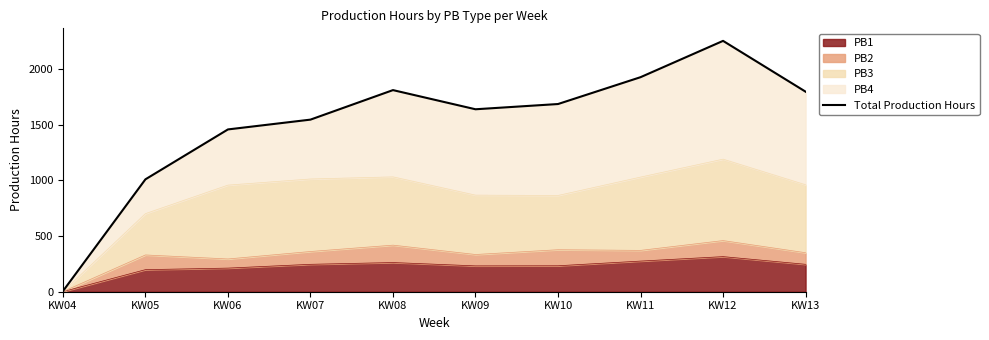

True or false: the data has more than 2 interior local peaks.

False